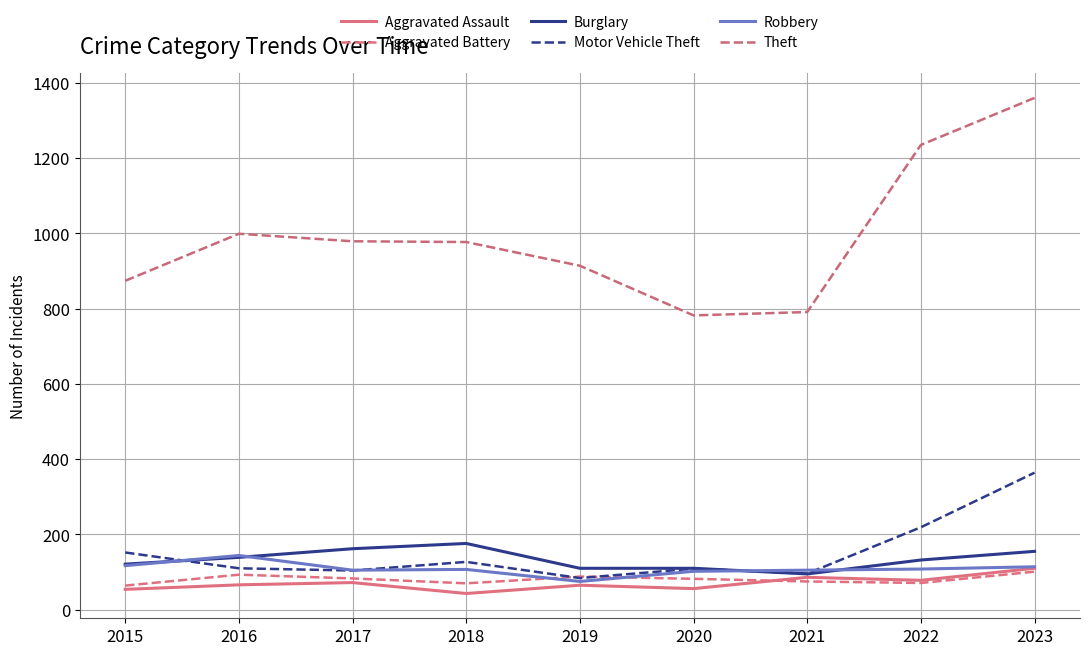

True or false: Theft and Burglary intersect in this chart.

False